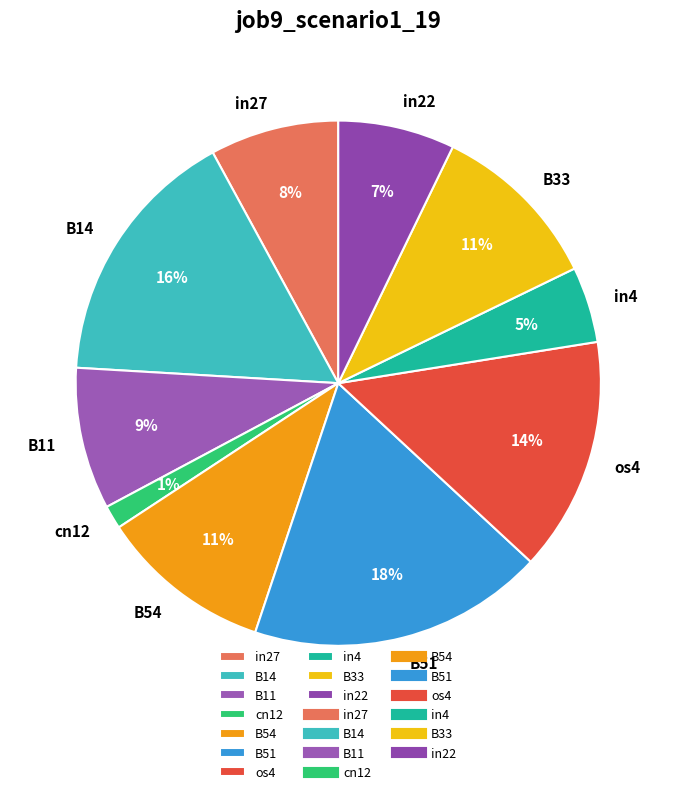

Does cn12 account for over 50% of the chart?

No